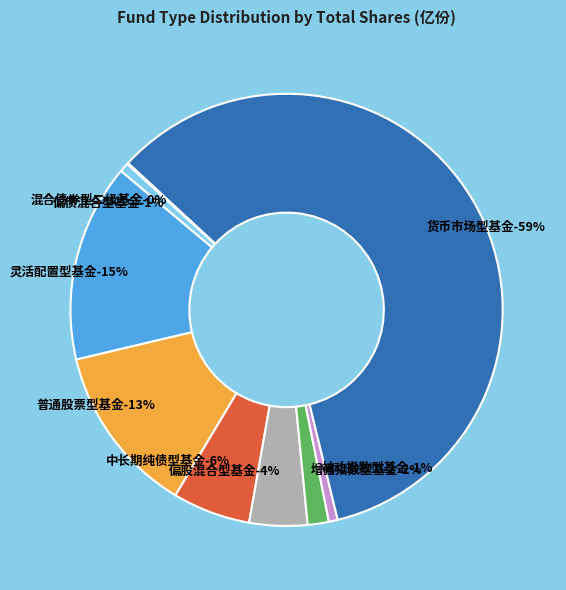

How many slices are in this pie chart?

9